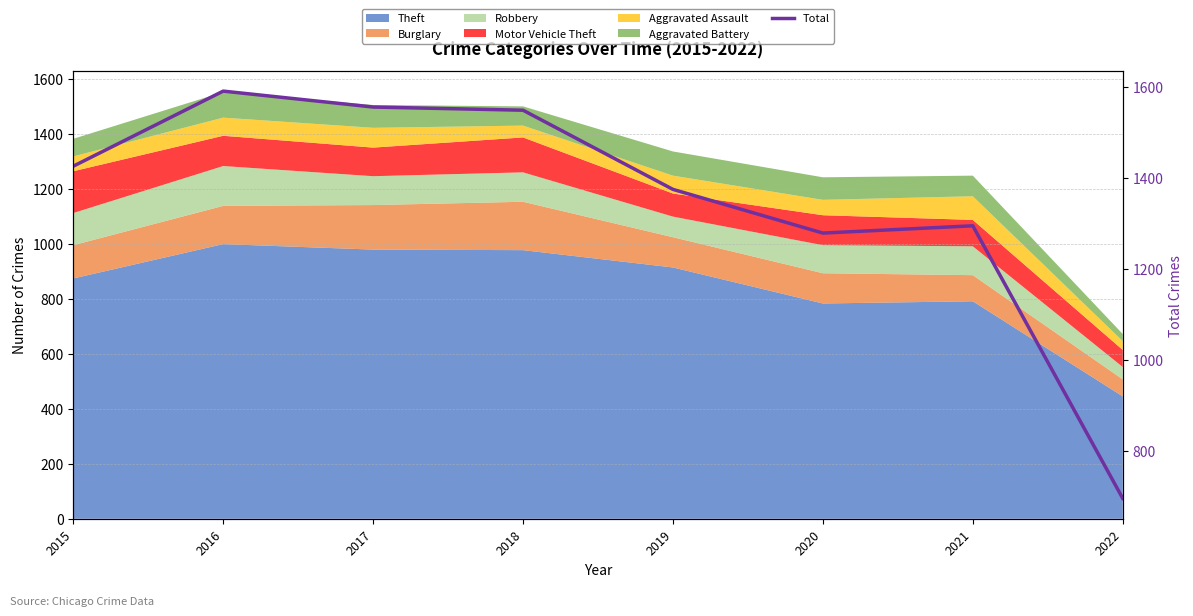

Is it true that the value at 2017 is 1555?

True